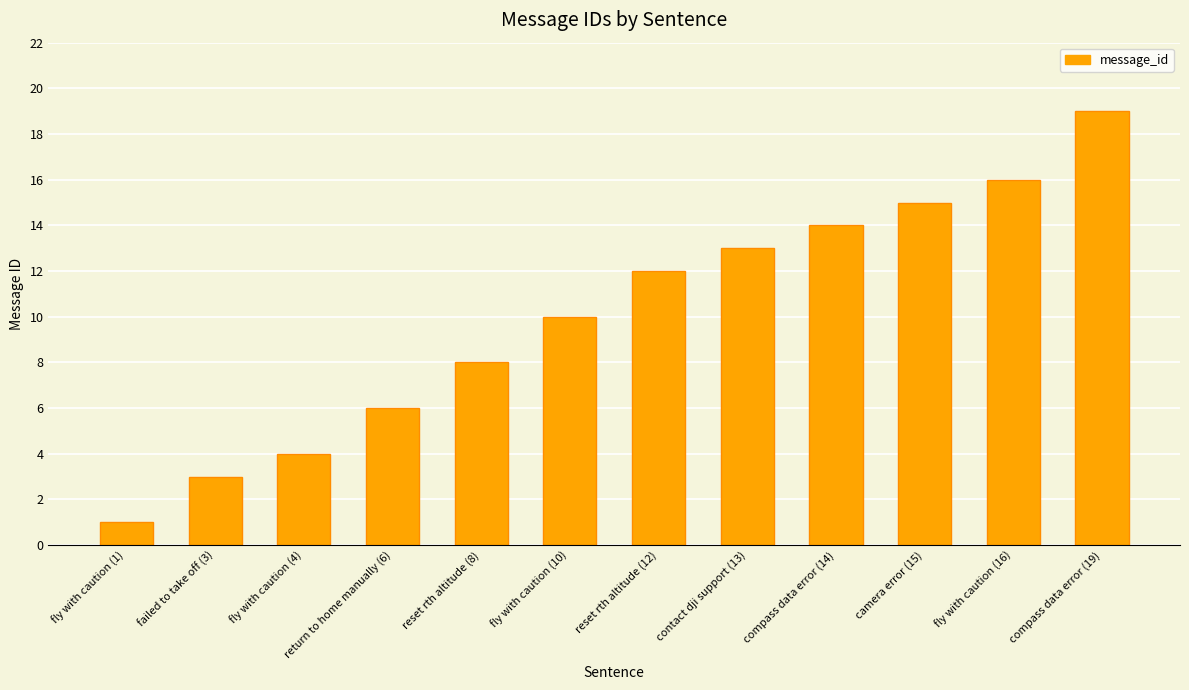

The chart shows a value of 22 at fly with caution (16). True or false?

False